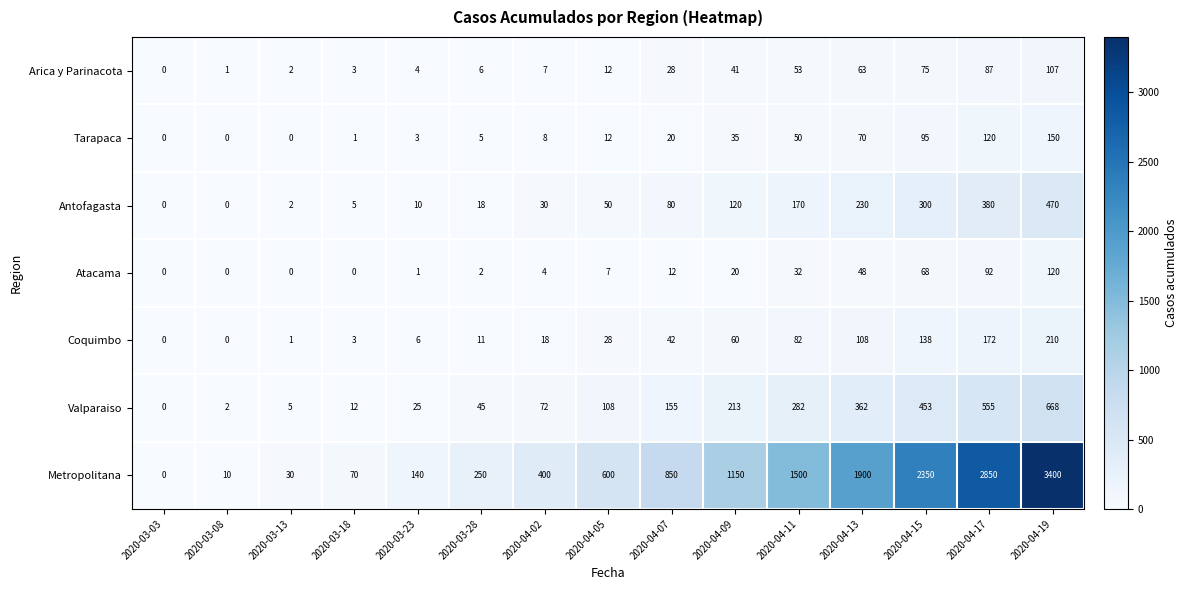

Which category has the highest value in the Tarapaca series?

2020-04-19